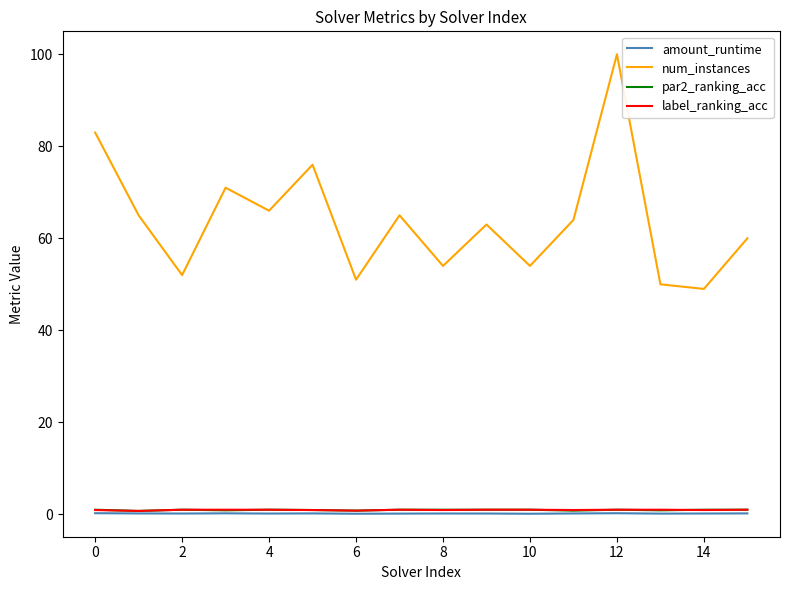

Which series has the largest range (max minus min)?

num_instances